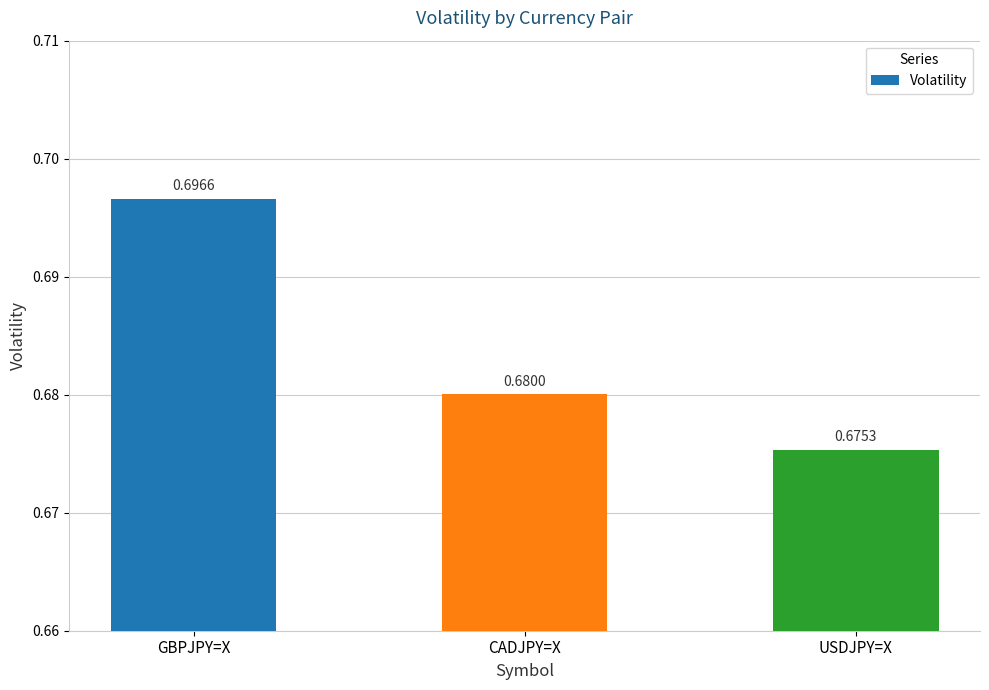

The chart shows a value of 0.4 at CADJPY=X. True or false?

False